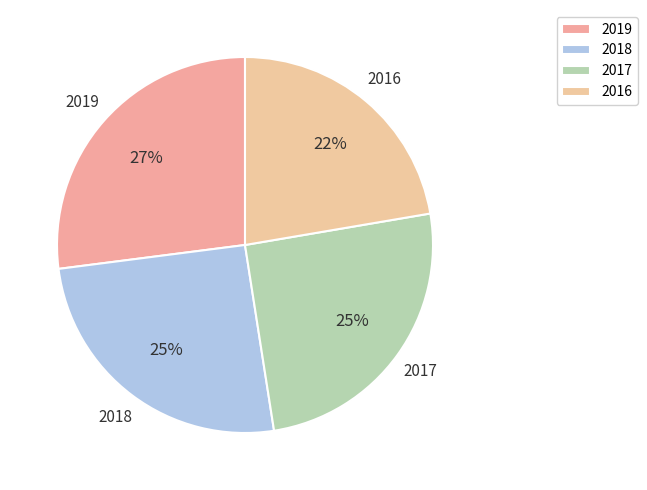

To the nearest percent, what is the combined percentage of 2018 and 2019?

52%